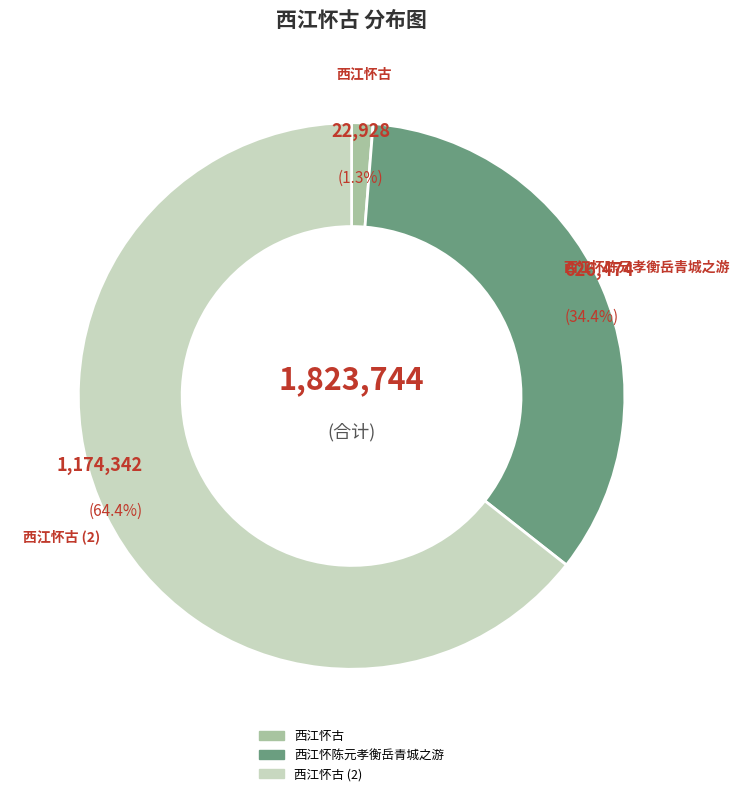

What portion of the pie excludes 西江怀陈元孝衡岳青城之游?

65.6%